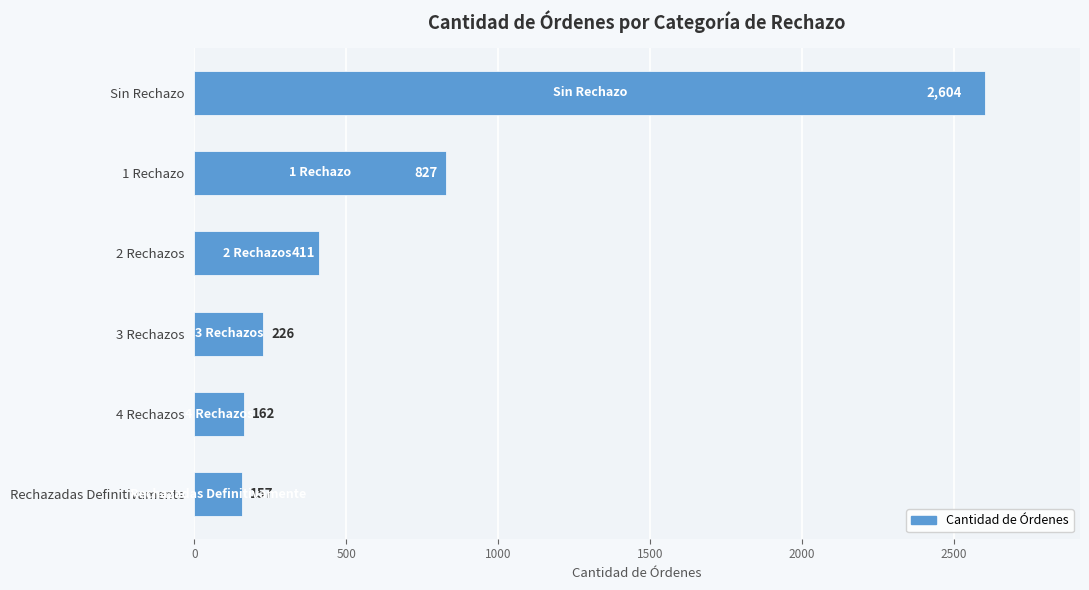

What is the smallest value displayed?

157